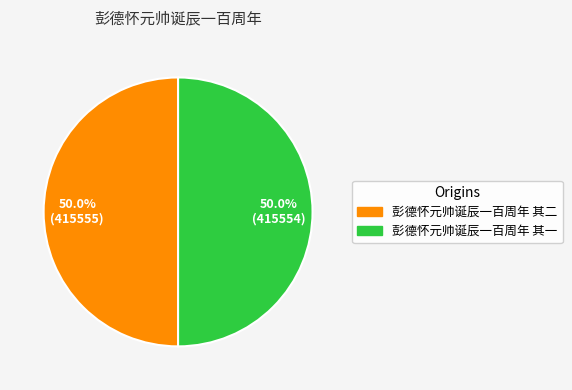

Approximately how many times larger is the value at 彭德怀元帅诞辰一百周年 其二 compared to 彭德怀元帅诞辰一百周年 其一?

1.0